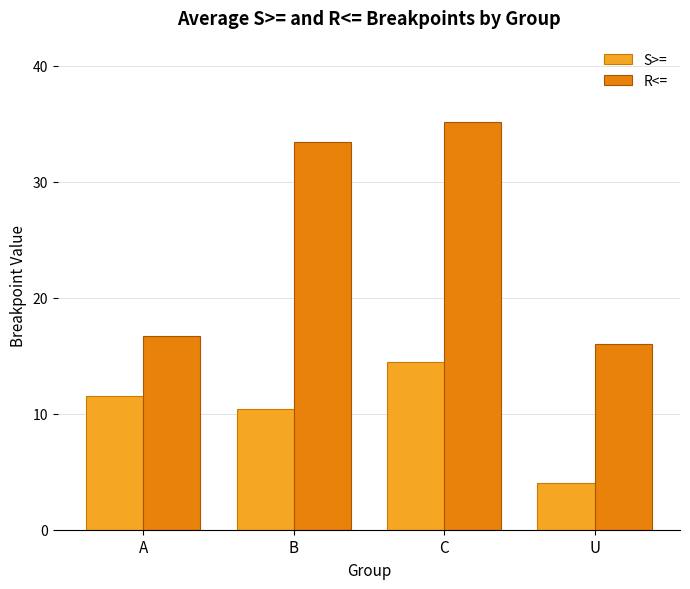

How many values in the R<= series are below 33?

2